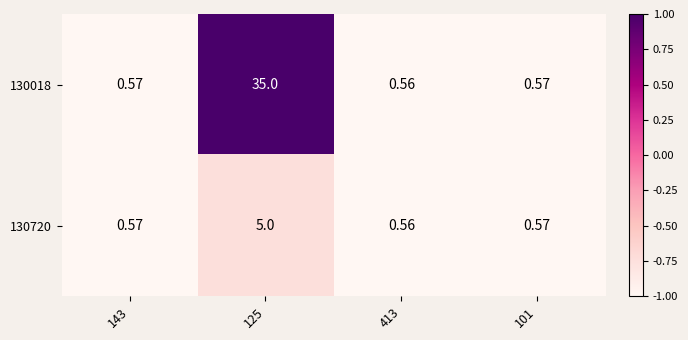

Is the value of 130720 at 125 greater than the value of 130018 at 125?

No